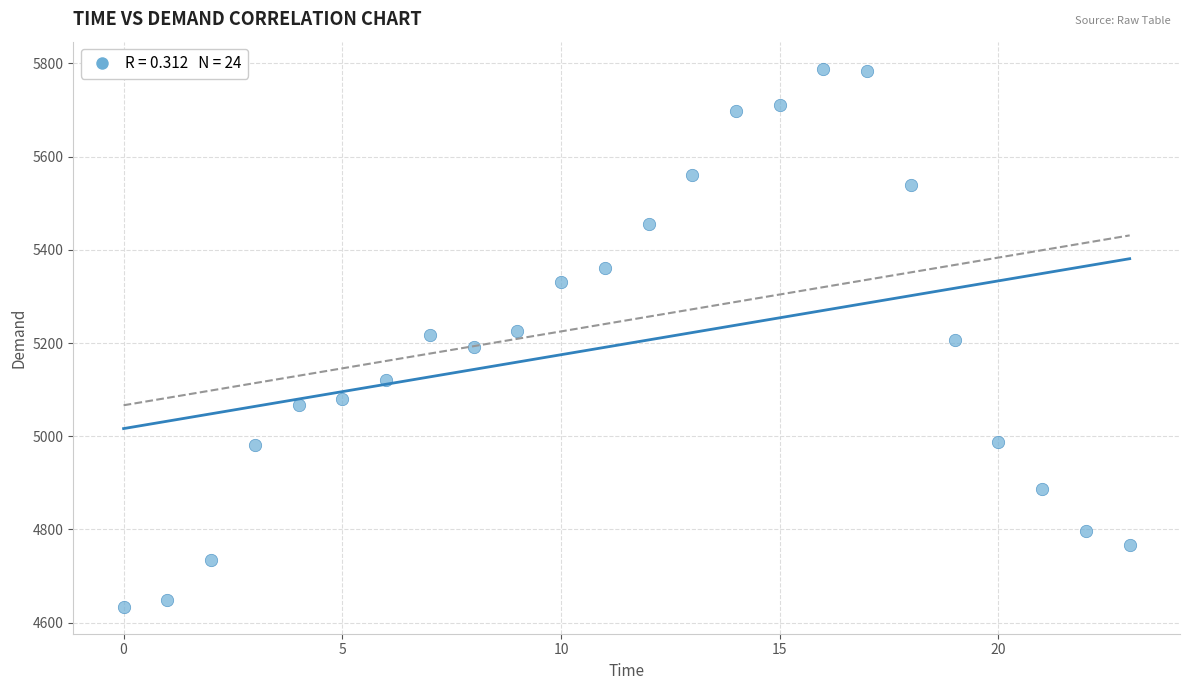

What is the range of Y values (max minus min)?

1155